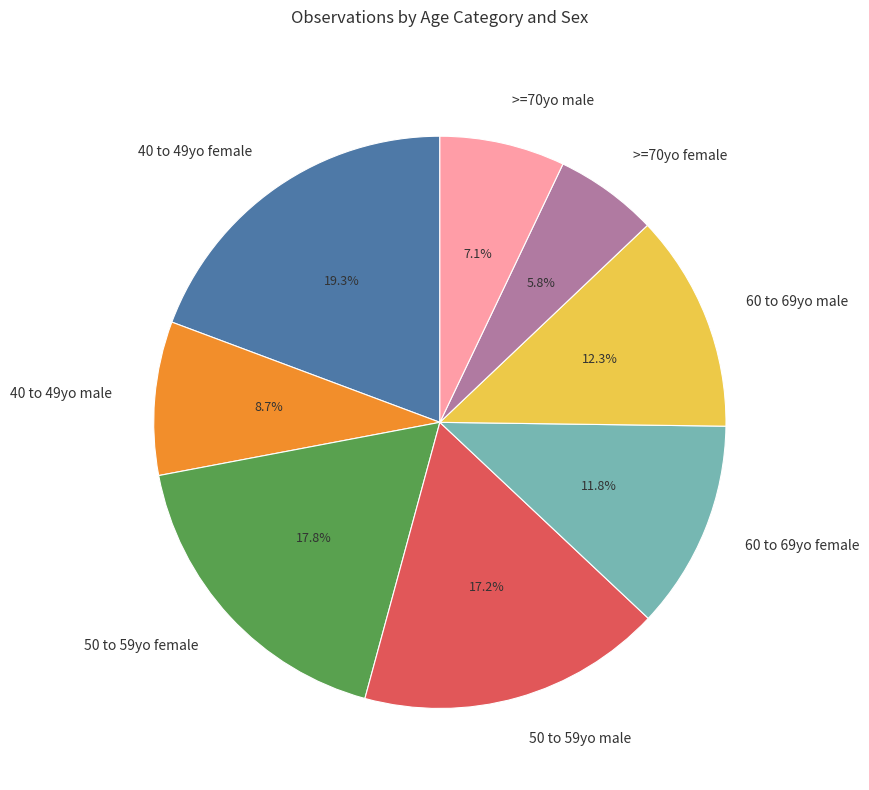

Is there any slice that represents more than half of the pie?

No